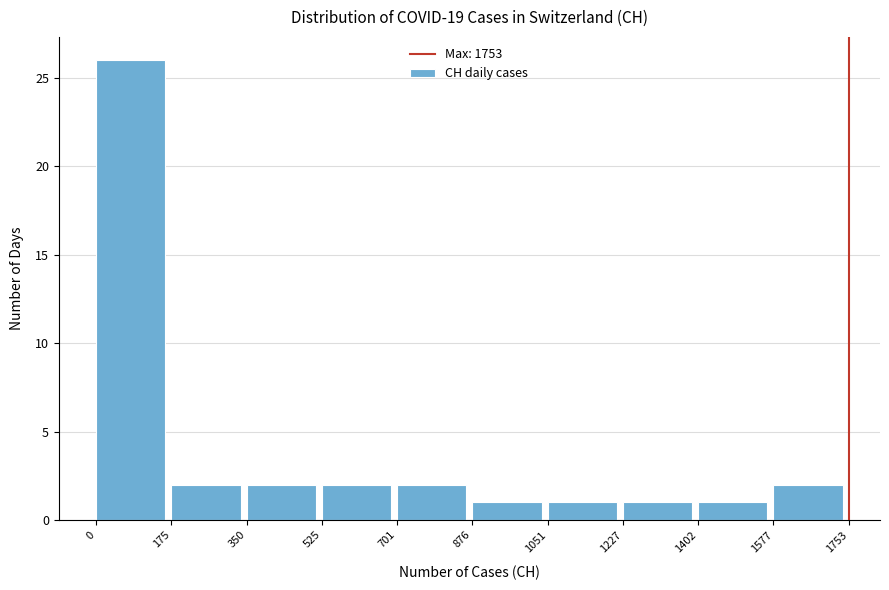

Reading left to right, list every bar in this chart as the range it spans on the x-axis followed by its height. The values are not printed on the chart, so give them approximately, as read against the axis.

0 to 175: 26
175 to 350: 2
350 to 525: 2
525 to 701: 2
701 to 876: 2
876 to 1051: 1
1051 to 1227: 1
1227 to 1402: 1
1402 to 1577: 1
1577 to 1753: 2